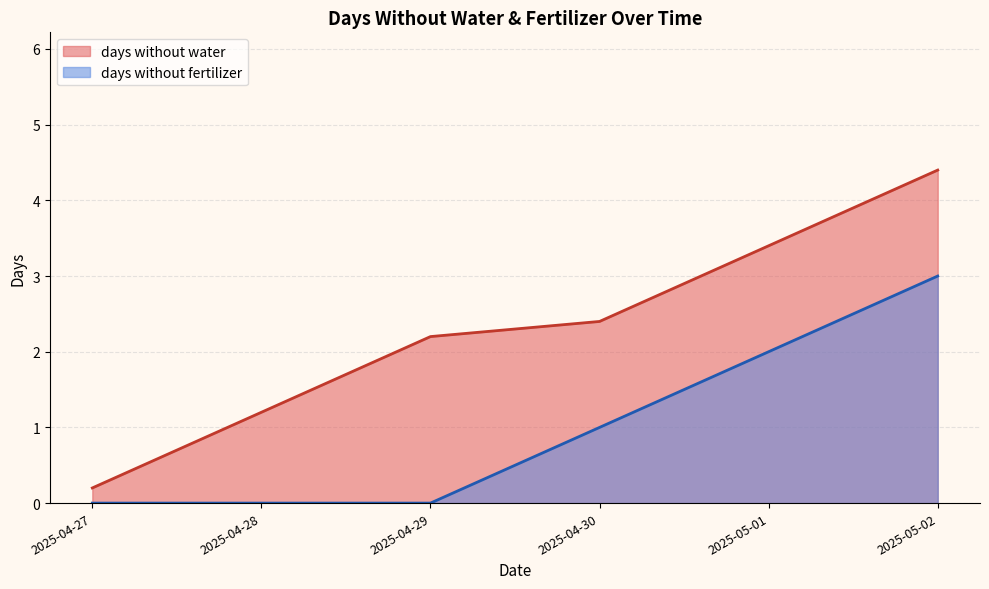

The value of days without water at 2025-04-29 is 2. True or false?

True